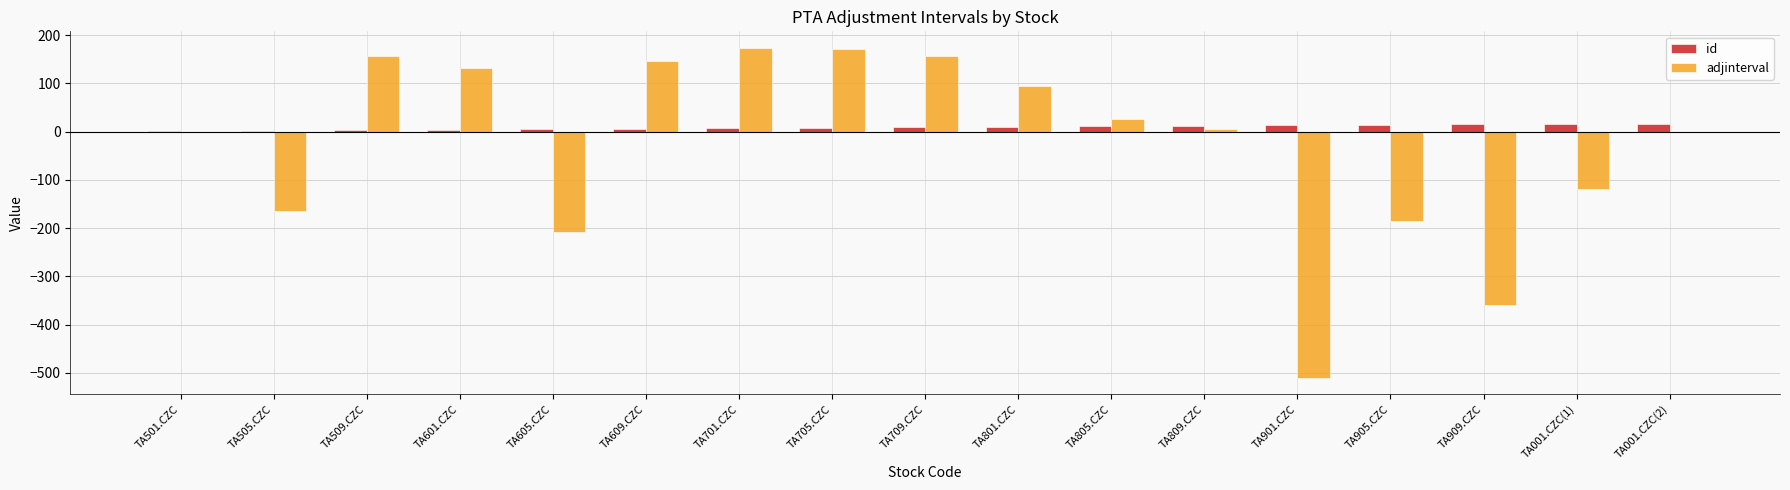

Is the value of id at TA801.CZC greater than the value of adjinterval at TA901.CZC?

Yes